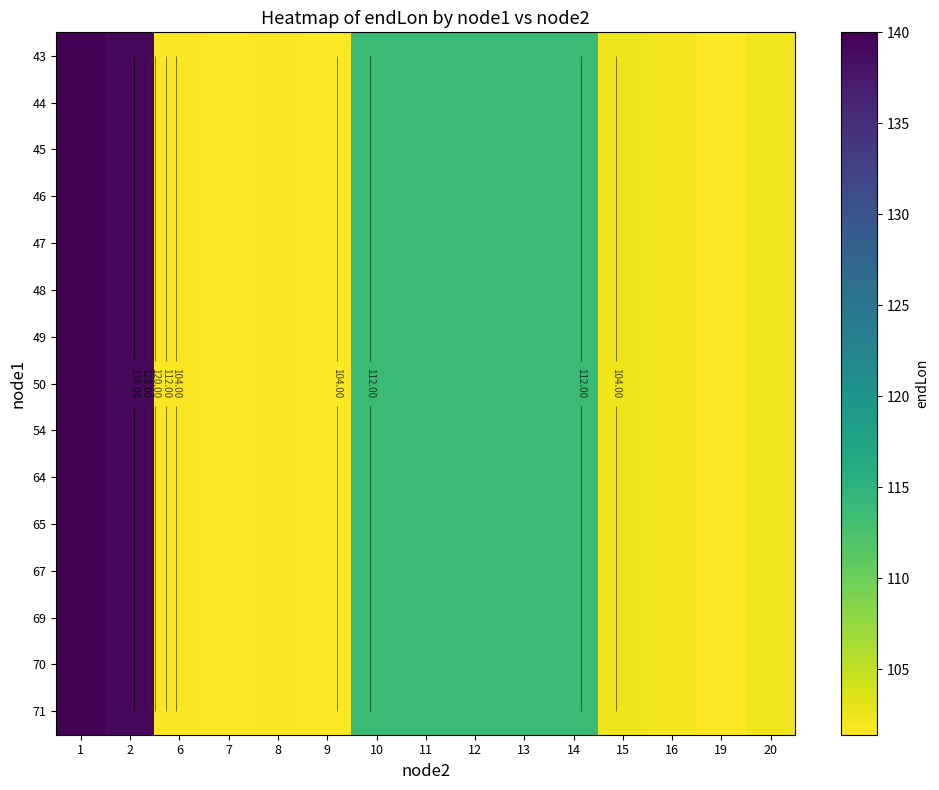

True or false: row_10 has a value of 113.7 at 14.

True